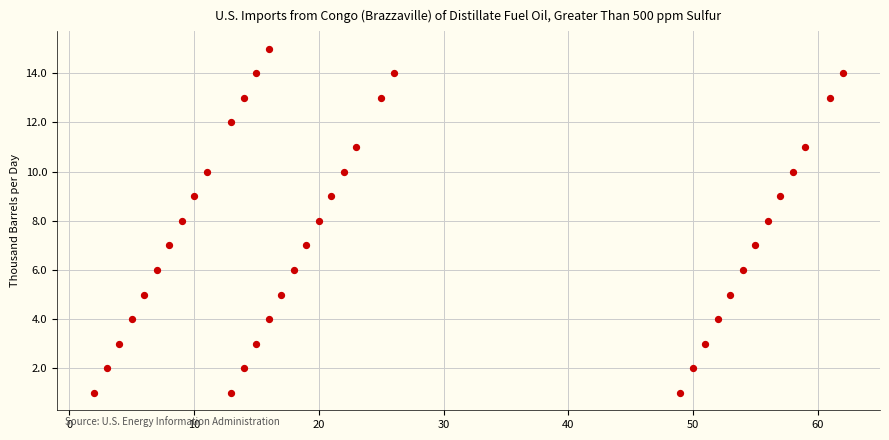

What is the range of Y values (max minus min)?

14